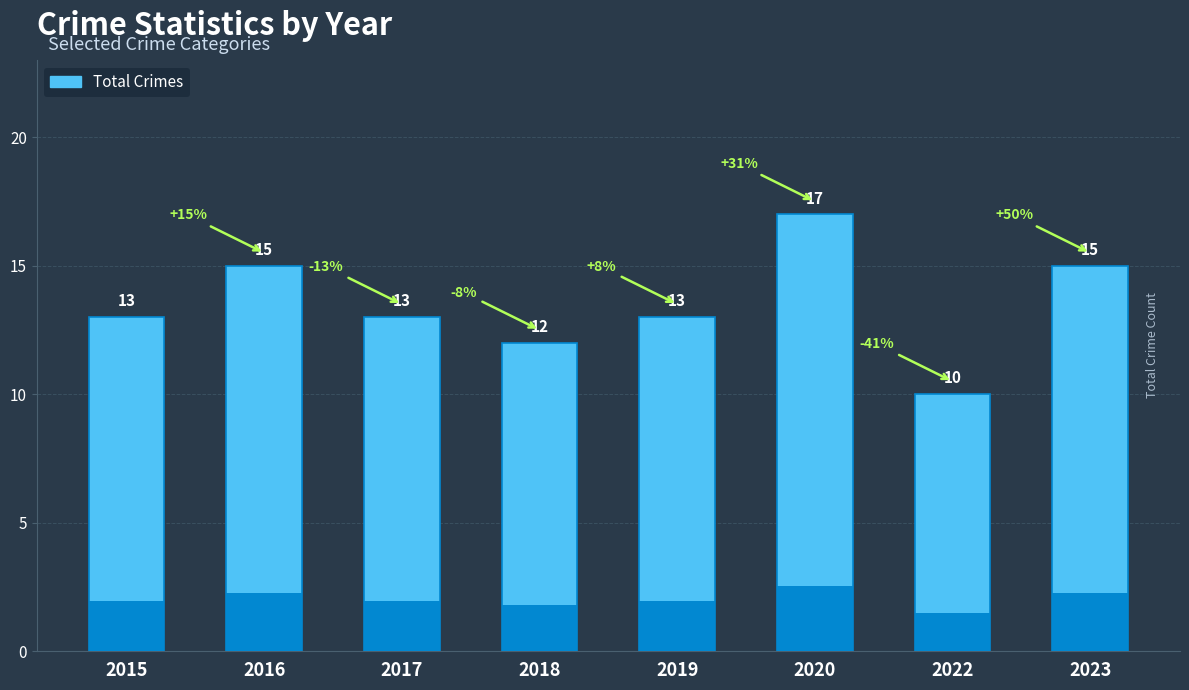

What is the difference between the maximum and minimum values?

7